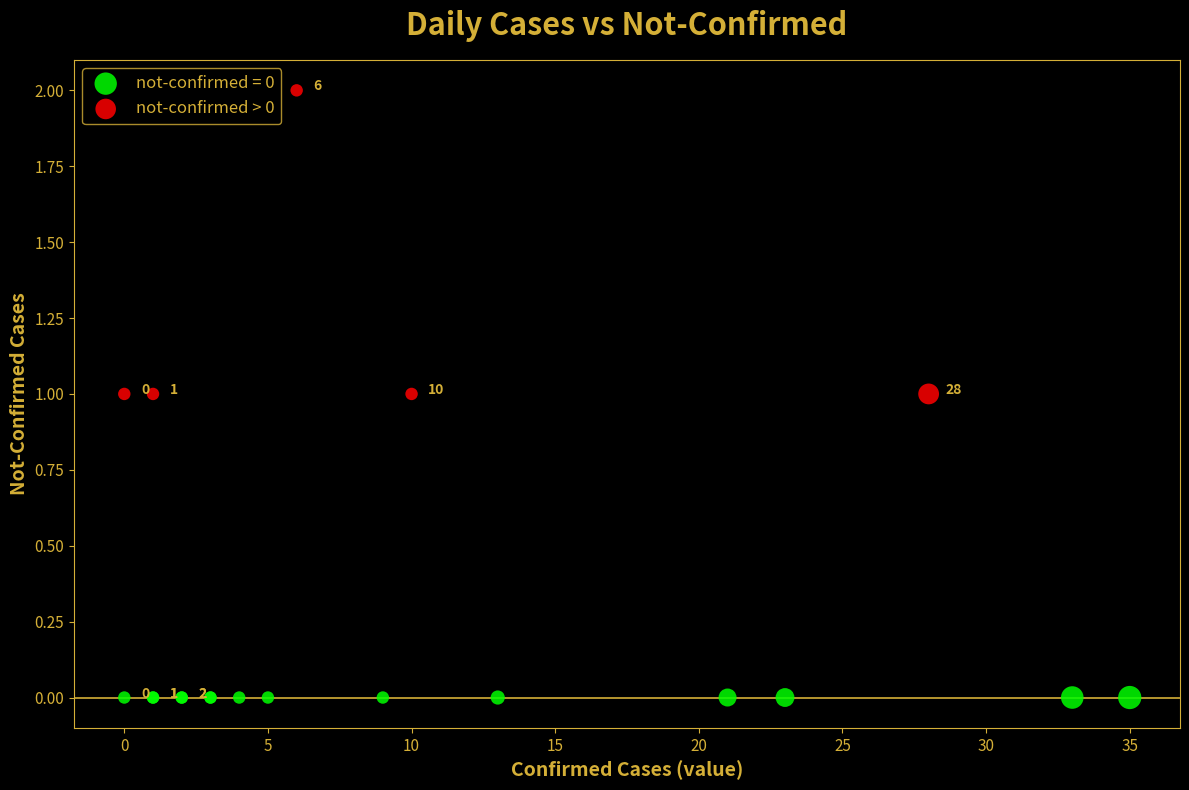

Which series reaches the maximum Y coordinate?

not-confirmed > 0